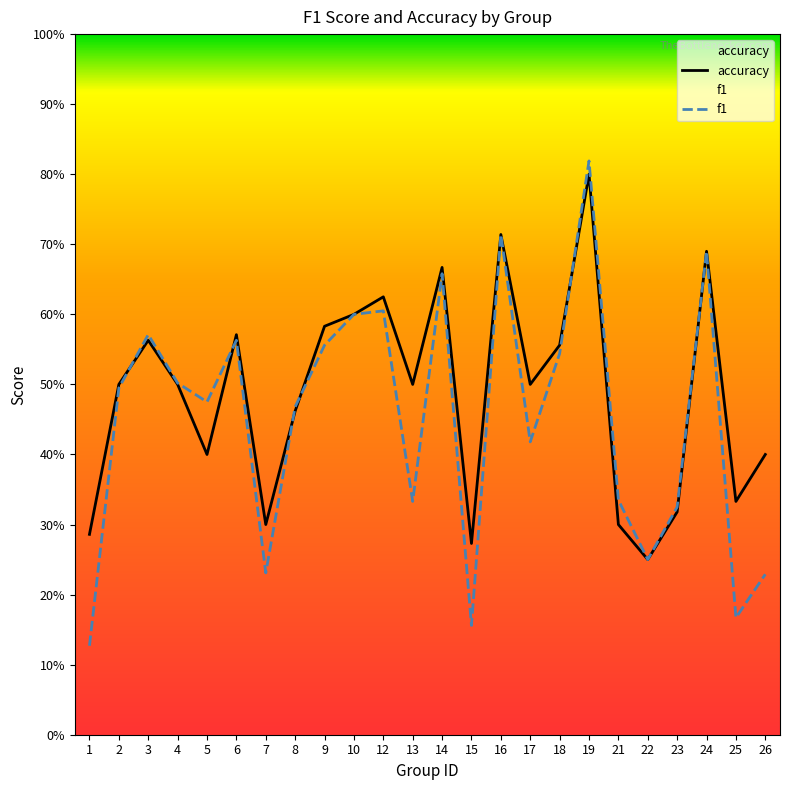

What is the maximum value for f1?

0.8